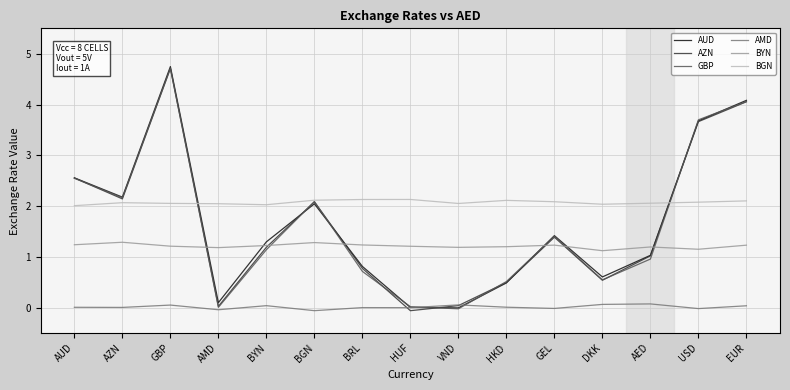

How many distinct data groups are displayed?

6